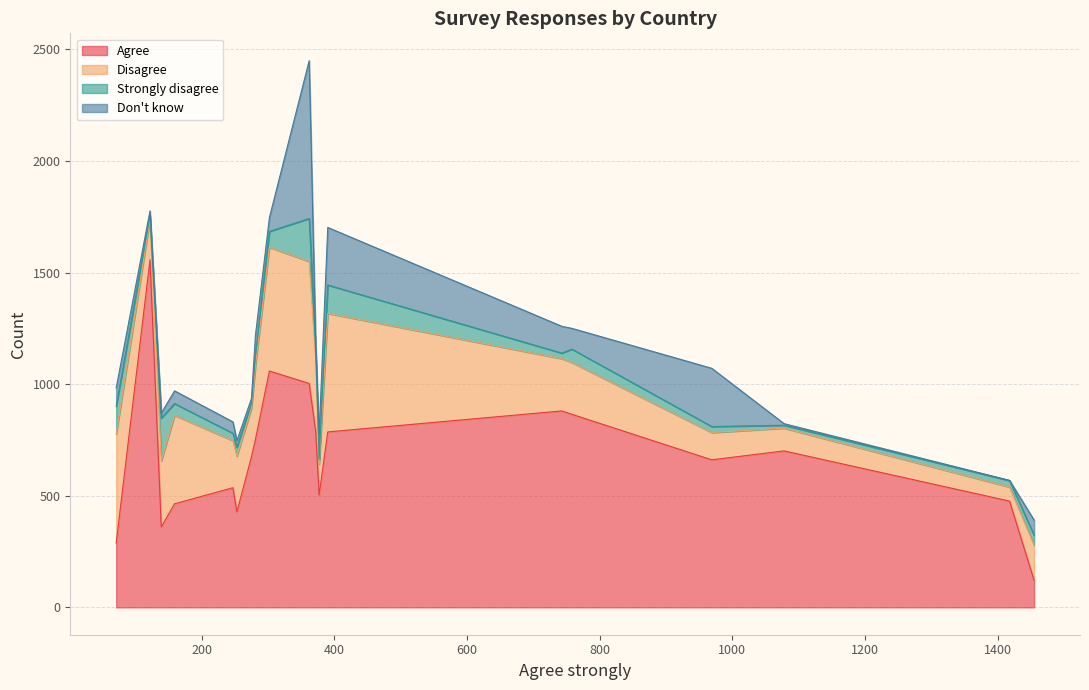

Does the chart have visible grid lines?

Yes